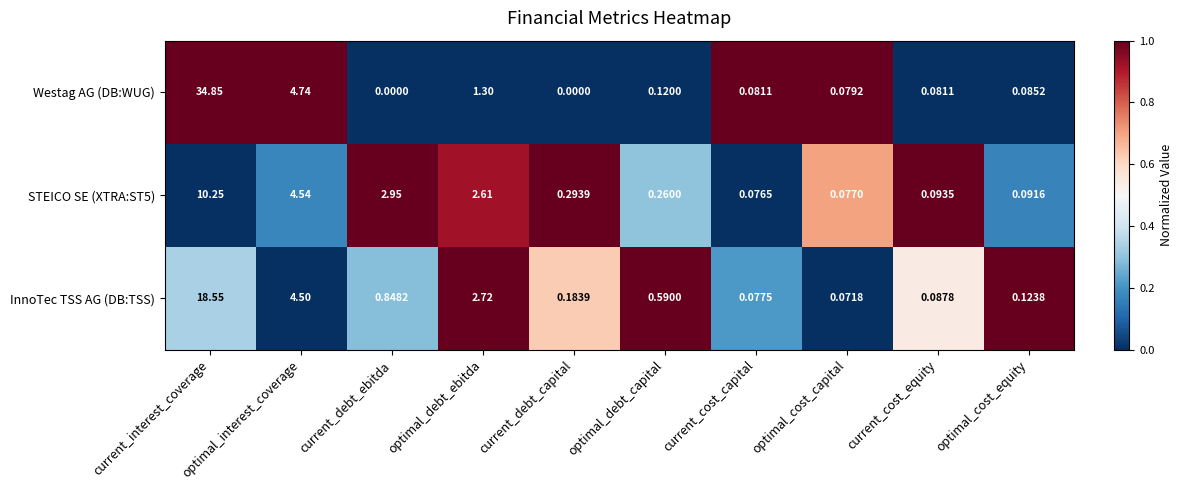

At optimal_debt_ebitda, list the series in order from smallest to largest.

Westag AG (DB:WUG), STEICO SE (XTRA:ST5), InnoTec TSS AG (DB:TSS)